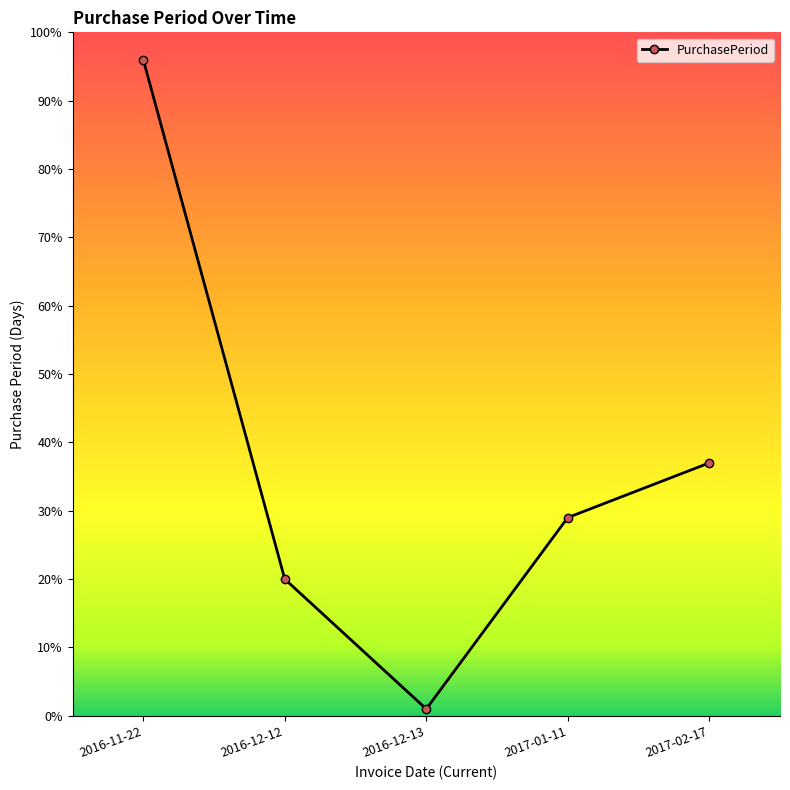

List the labels in order of value, largest first.

2016-11-22, 2017-02-17, 2017-01-11, 2016-12-12, 2016-12-13